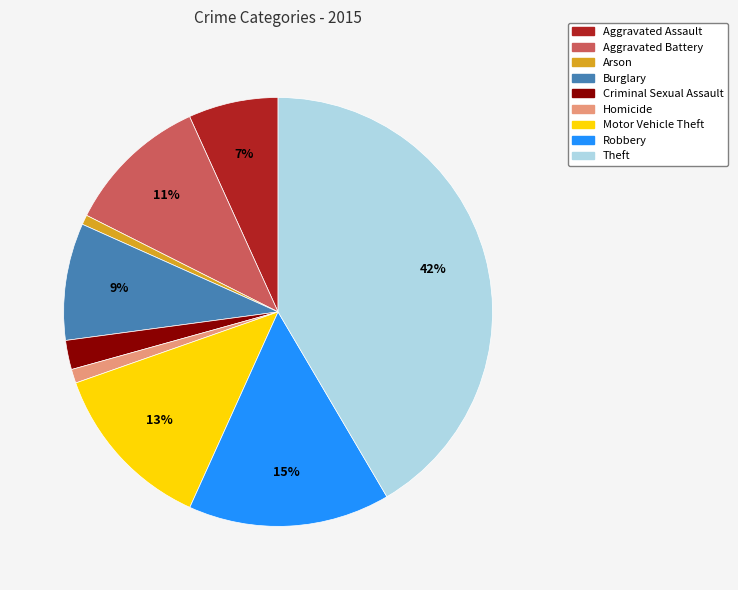

Which has a higher value, Homicide or Robbery?

Robbery